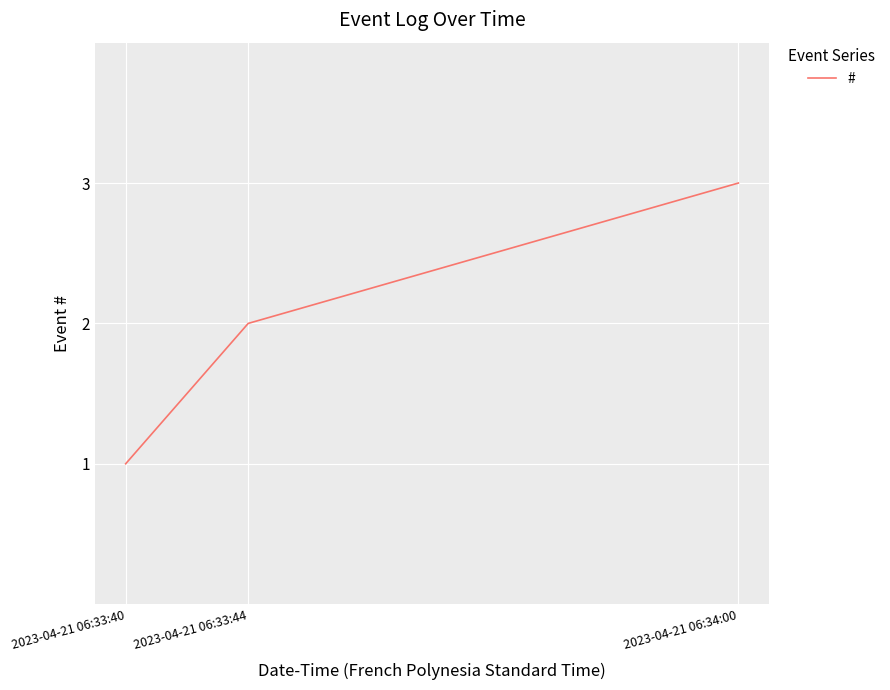

Count the values in the range 1 to 3.

3